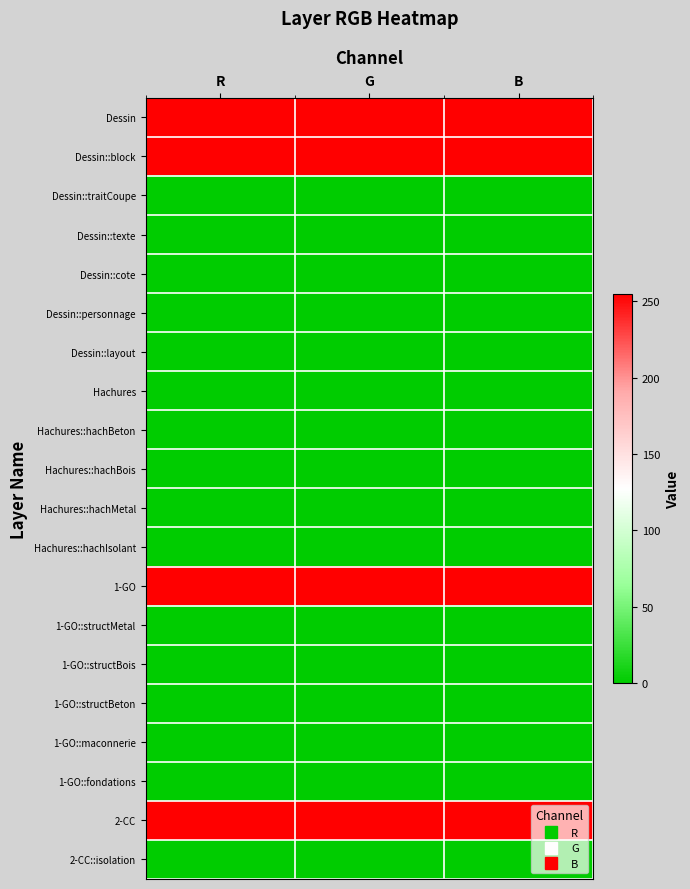

Reading left to right, transcribe all the data shown in this chart.

Dessin: R=255	G=255	B=255
Dessin::block: R=255	G=255	B=255
Dessin::traitCoupe: R=0	G=0	B=0
Dessin::texte: R=0	G=0	B=0
Dessin::cote: R=0	G=0	B=0
Dessin::personnage: R=0	G=0	B=0
Dessin::layout: R=0	G=0	B=0
Hachures: R=0	G=0	B=0
Hachures::hachBeton: R=0	G=0	B=0
Hachures::hachBois: R=0	G=0	B=0
Hachures::hachMetal: R=0	G=0	B=0
Hachures::hachIsolant: R=0	G=0	B=0
1-GO: R=255	G=255	B=255
1-GO::structMetal: R=0	G=0	B=0
1-GO::structBois: R=0	G=0	B=0
1-GO::structBeton: R=0	G=0	B=0
1-GO::maconnerie: R=0	G=0	B=0
1-GO::fondations: R=0	G=0	B=0
2-CC: R=255	G=255	B=255
2-CC::isolation: R=0	G=0	B=0